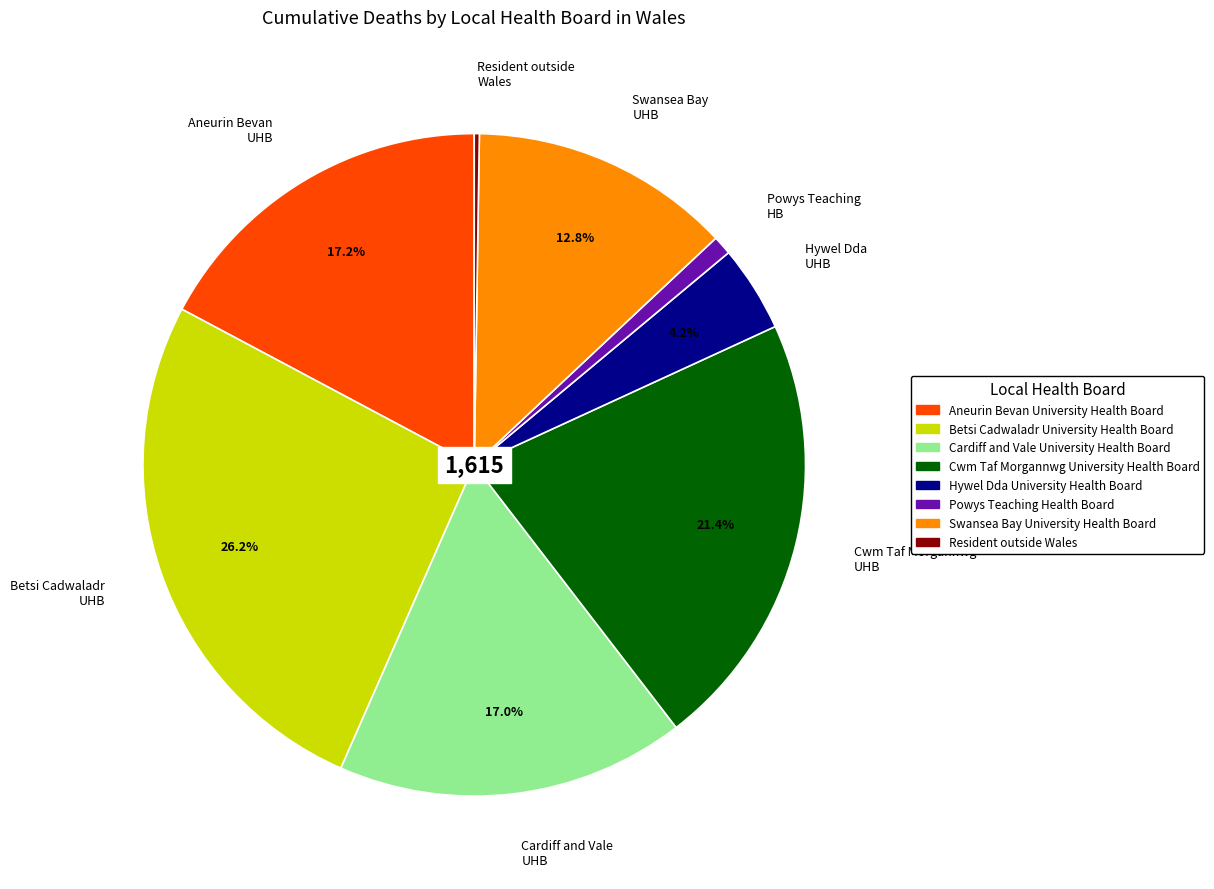

Is the sum of Aneurin Bevan UHB and Betsi Cadwaladr UHB greater than half?

No